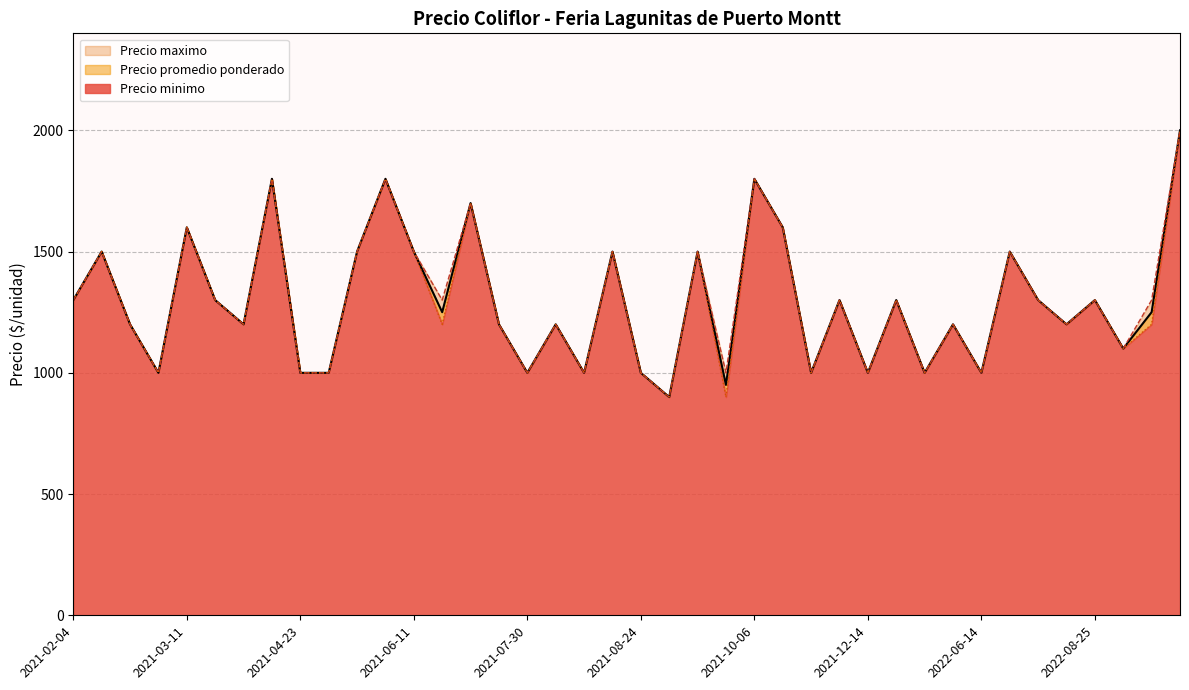

Between 2021-10-14 and 2021-06-11, which is larger?

2021-10-14